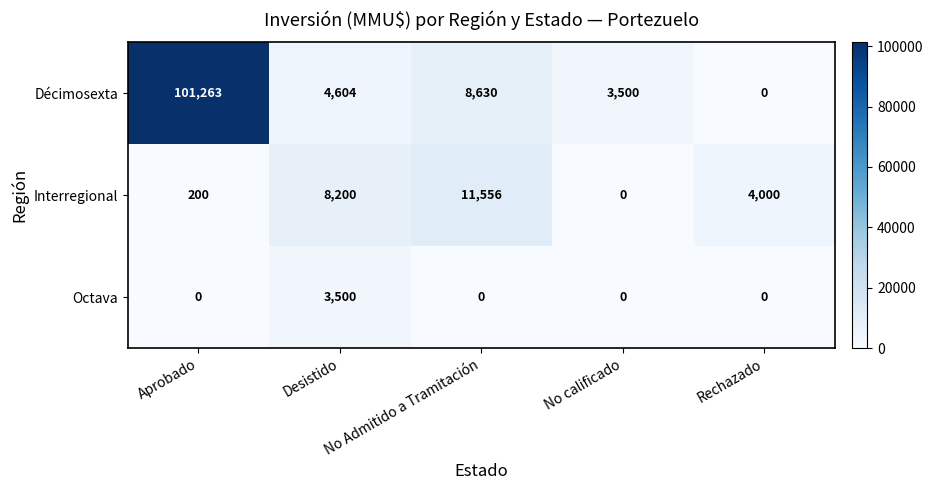

What is the maximum value for Décimosexta?

101263